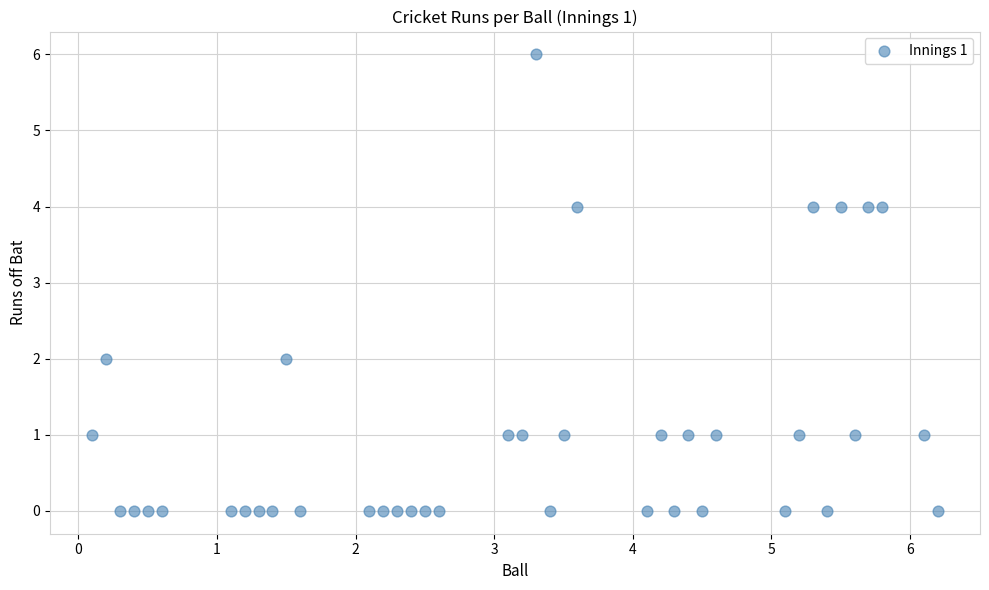

What is the range of Y values (max minus min)?

6